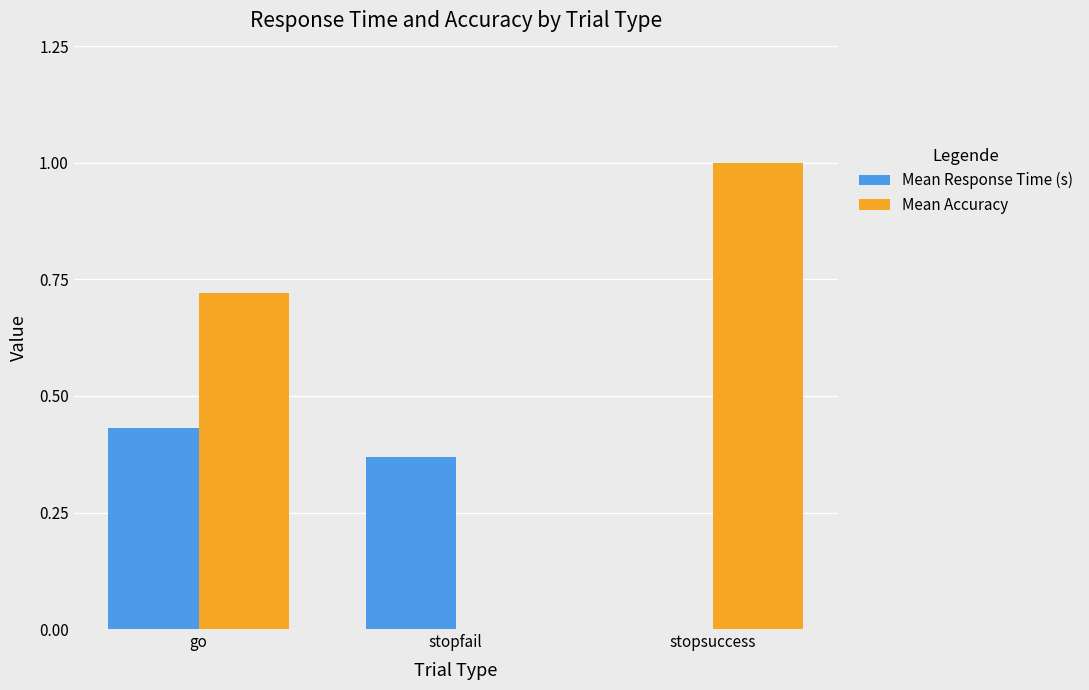

Which series changed the most between stopfail and stopsuccess?

Mean Accuracy